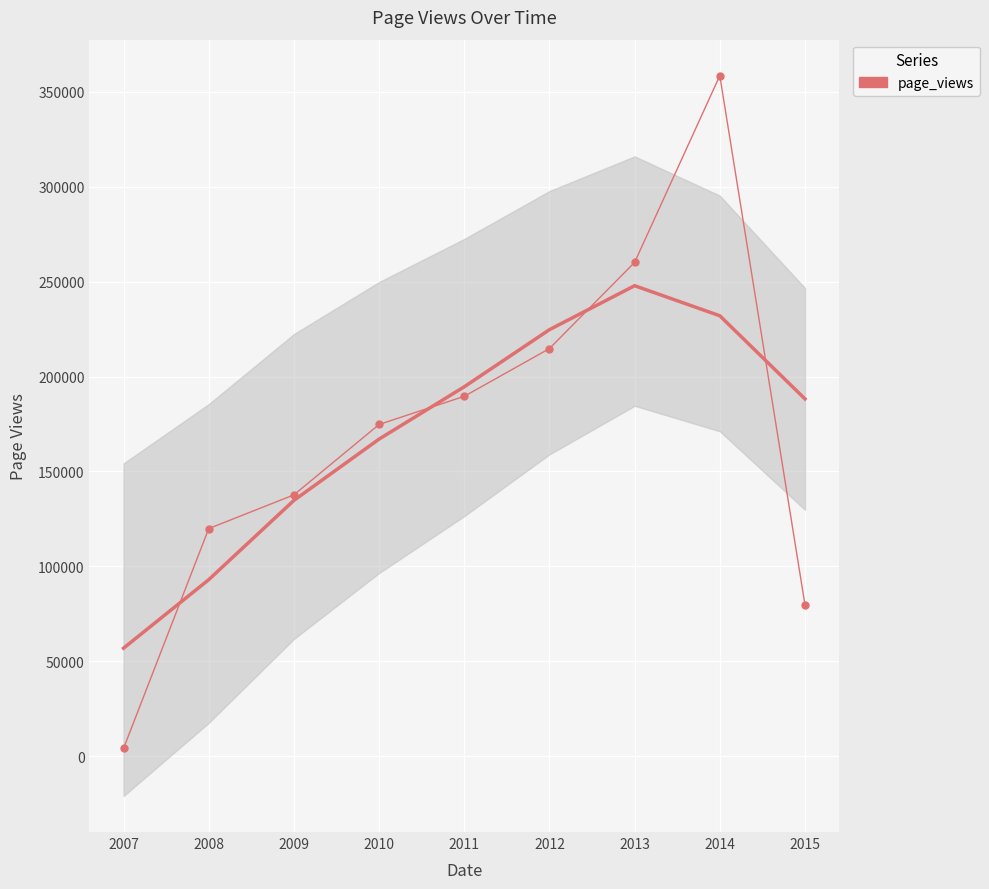

Which label corresponds to the largest value in the chart?

2014